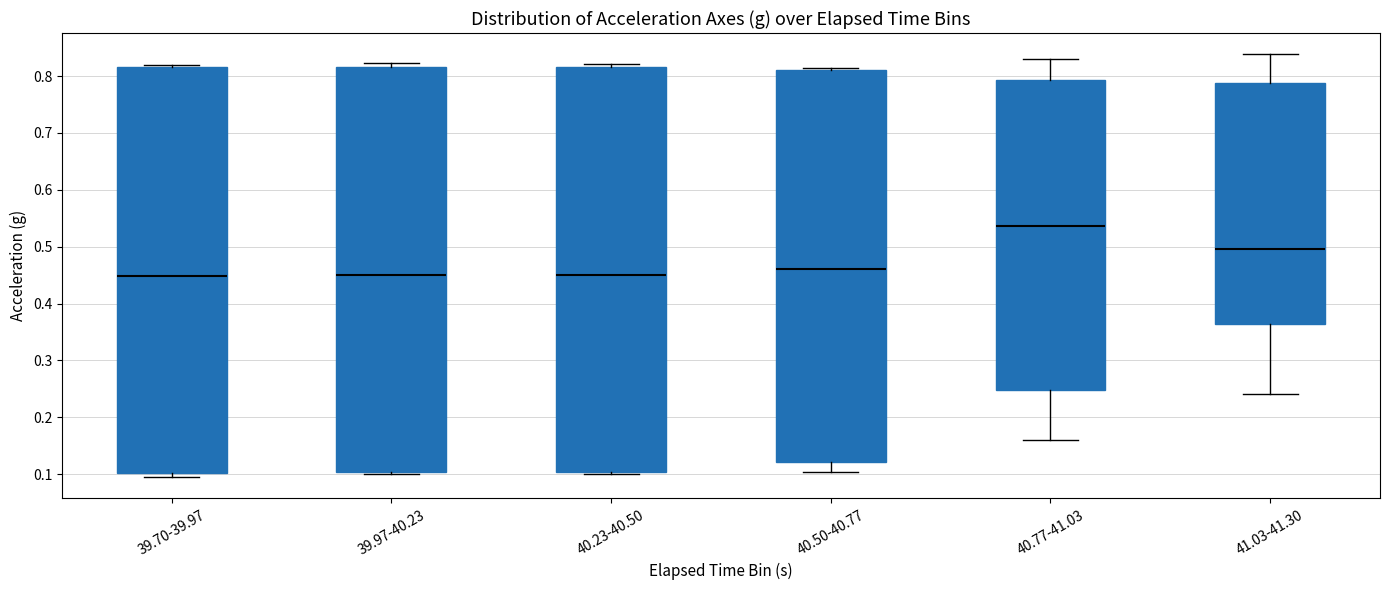

Where does the upper whisker of the box for 40.77-41.03 end on the y-axis? The values are not printed on the chart, so give them approximately, as read against the axis.

0.83